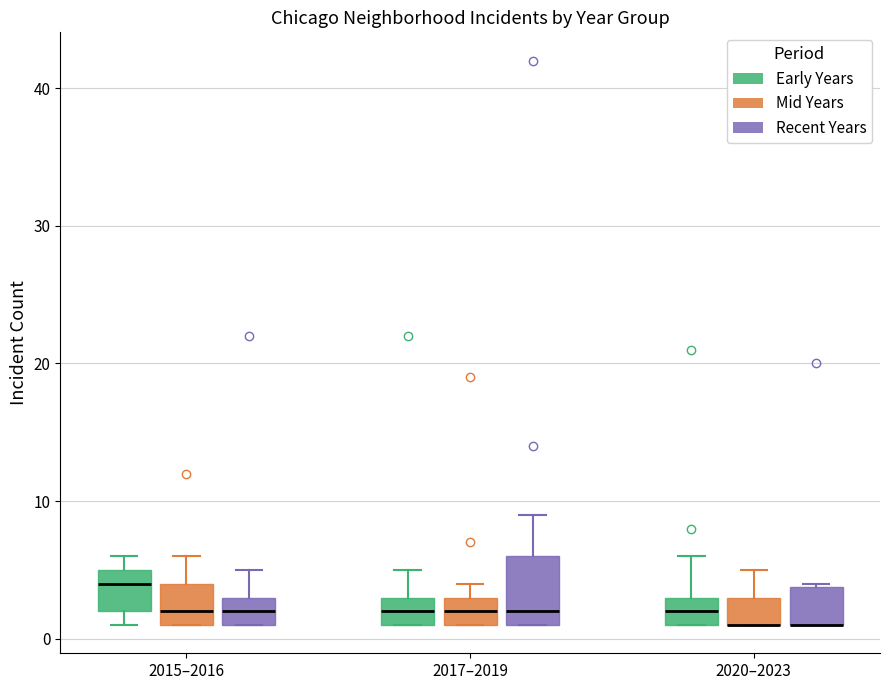

Where is the lower edge of the box for 2017–2019 (Recent Years) on the y-axis? The values are not printed on the chart, so give them approximately, as read against the axis.

1